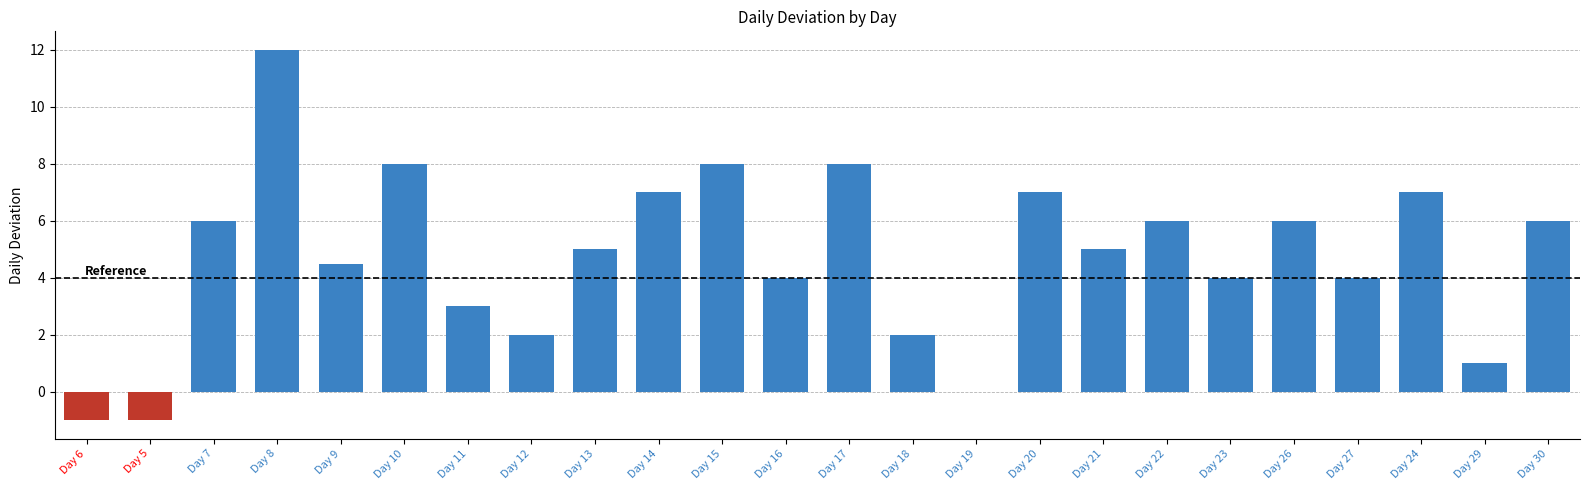

Reading right to left, what are all the values shown in this chart?

Day 30=6.0	Day 29=1.0	Day 24=7.0	Day 27=4.0	Day 26=6.0	Day 23=4.0	Day 22=6.0	Day 21=5.0	Day 20=7.0	Day 19=0.0	Day 18=2.0	Day 17=8.0	Day 16=4.0	Day 15=8.0	Day 14=7.0	Day 13=5.0	Day 12=2.0	Day 11=3.0	Day 10=8.0	Day 9=4.5	Day 8=12.0	Day 7=6.0	Day 5=-1.0	Day 6=-1.0